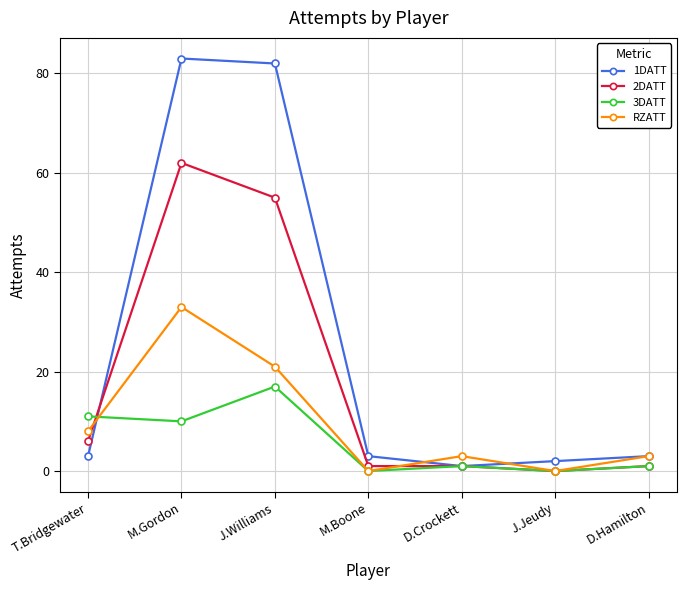

At which category does 3DATT reach its first local peak?

J.Williams